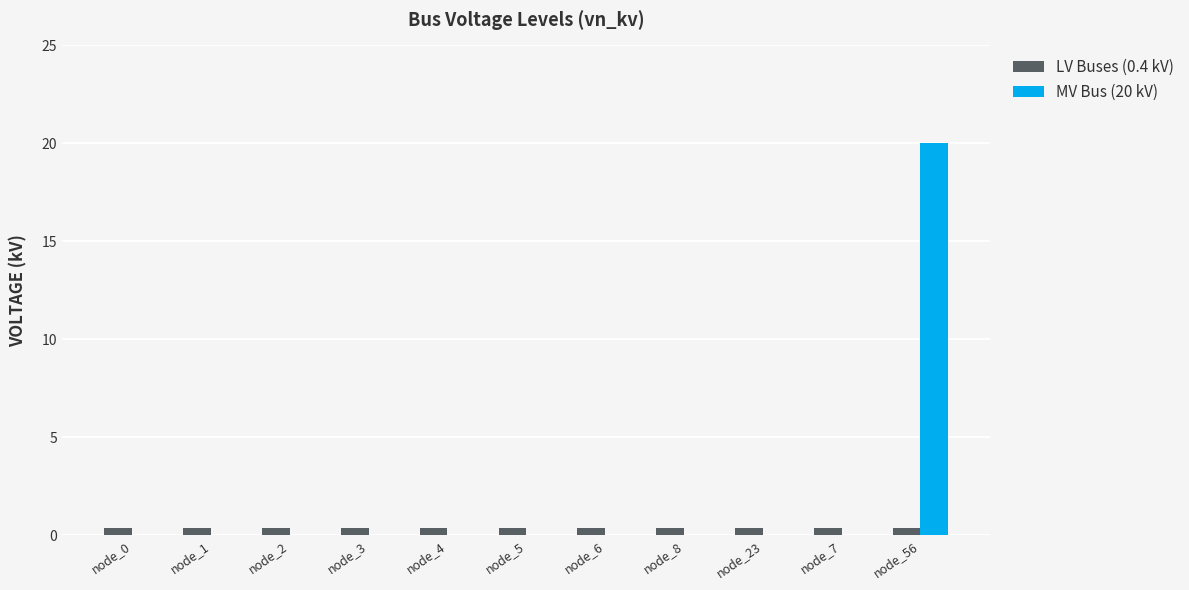

How many groups of bars are there?

11